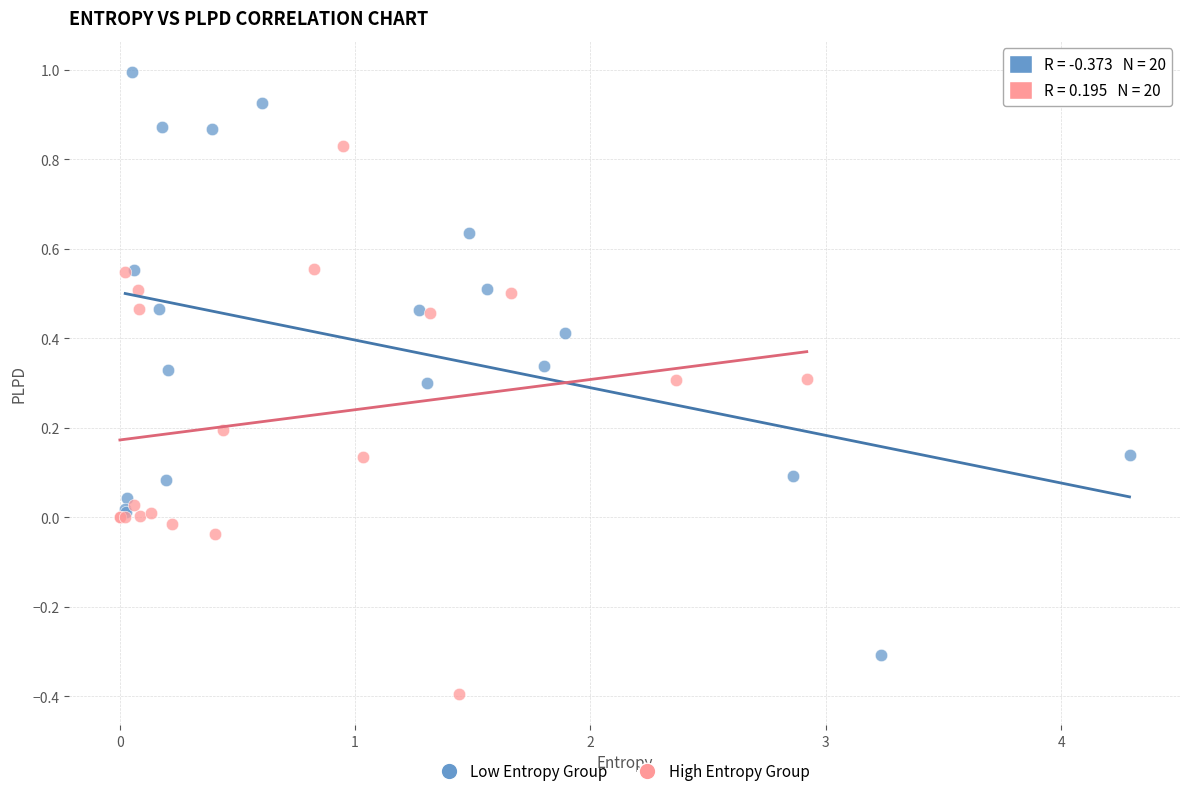

Which series reaches the minimum Y coordinate?

High Entropy Group